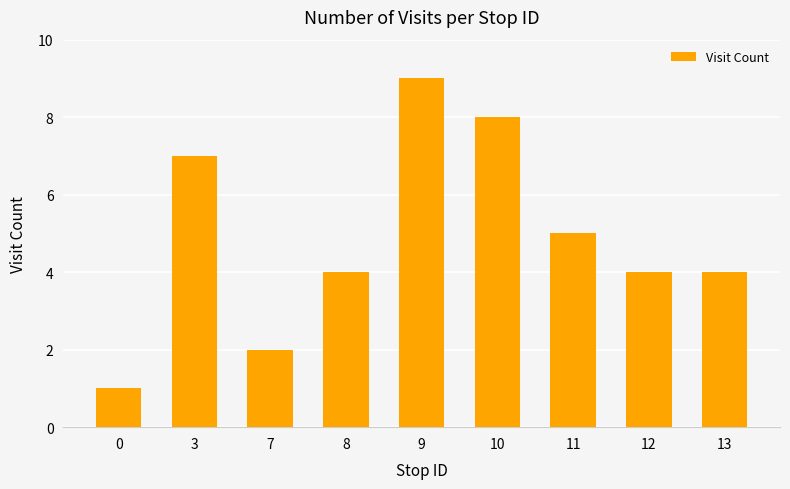

Are the bars grouped side by side (vs. stacked)?

No